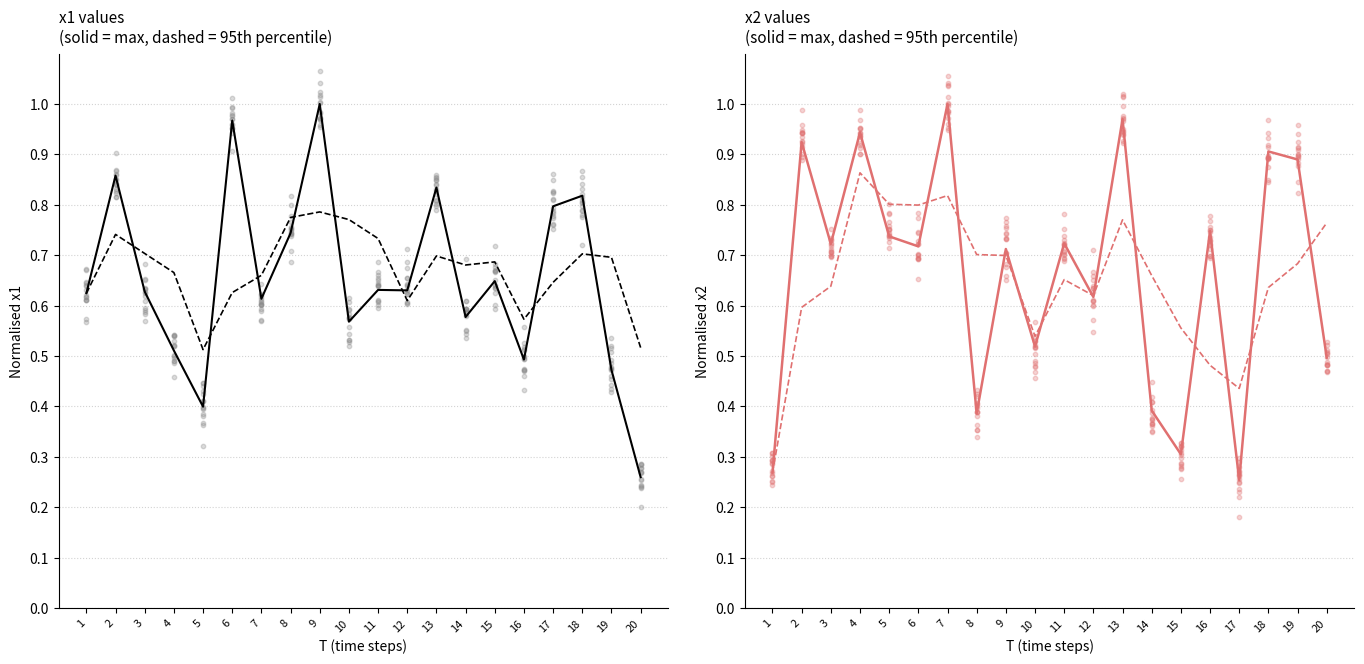

Which series reaches the minimum Y coordinate?

x2 (solid)